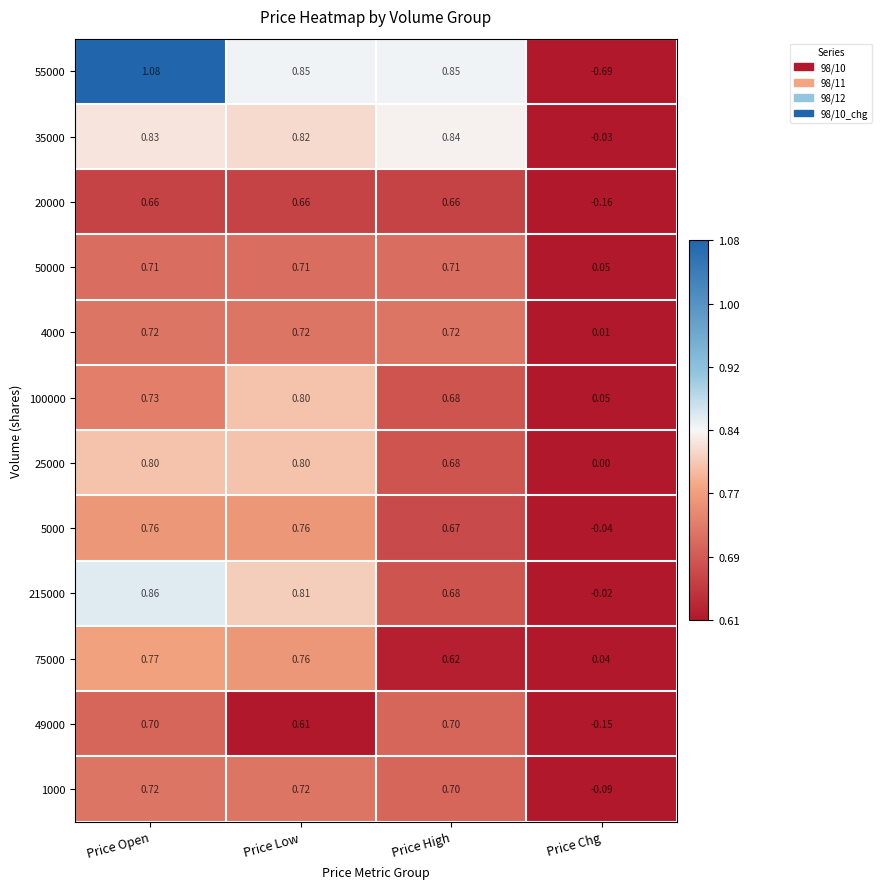

Which label corresponds to the smallest value in the chart?

Price Chg